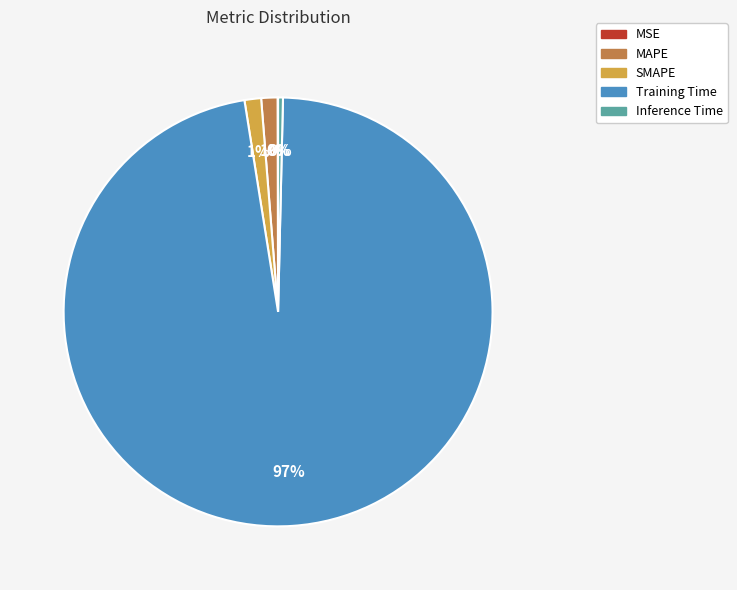

Does any single category account for the majority?

Yes